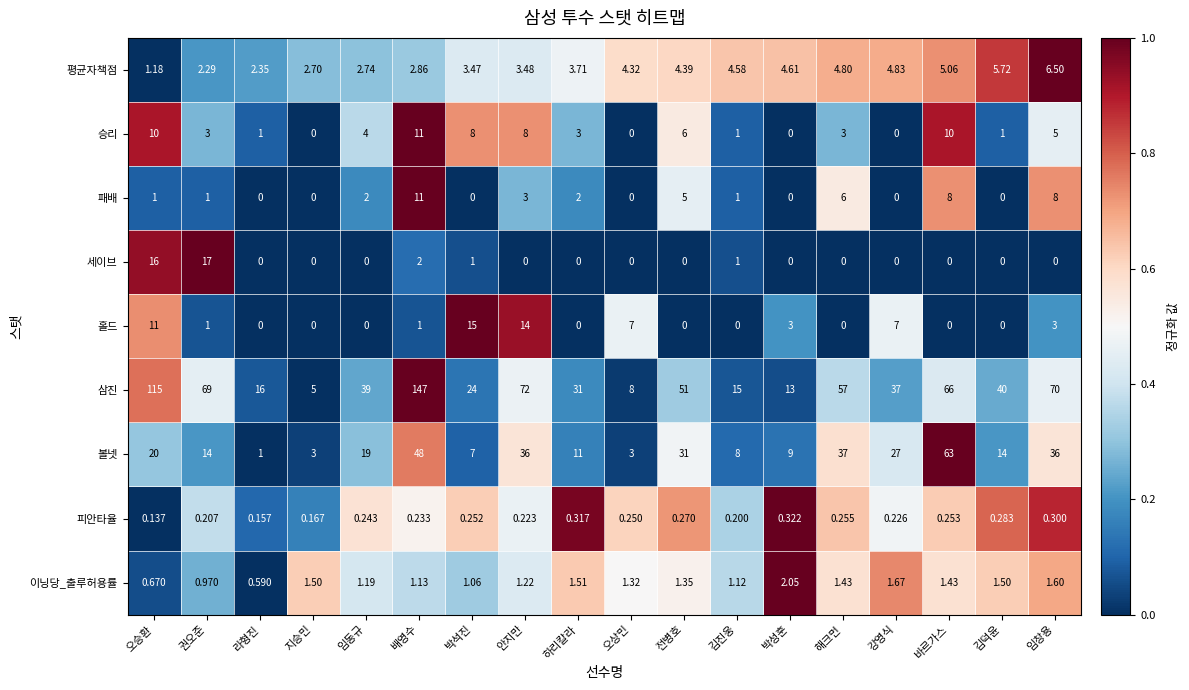

At which label does 삼진 reach its minimum?

지승민